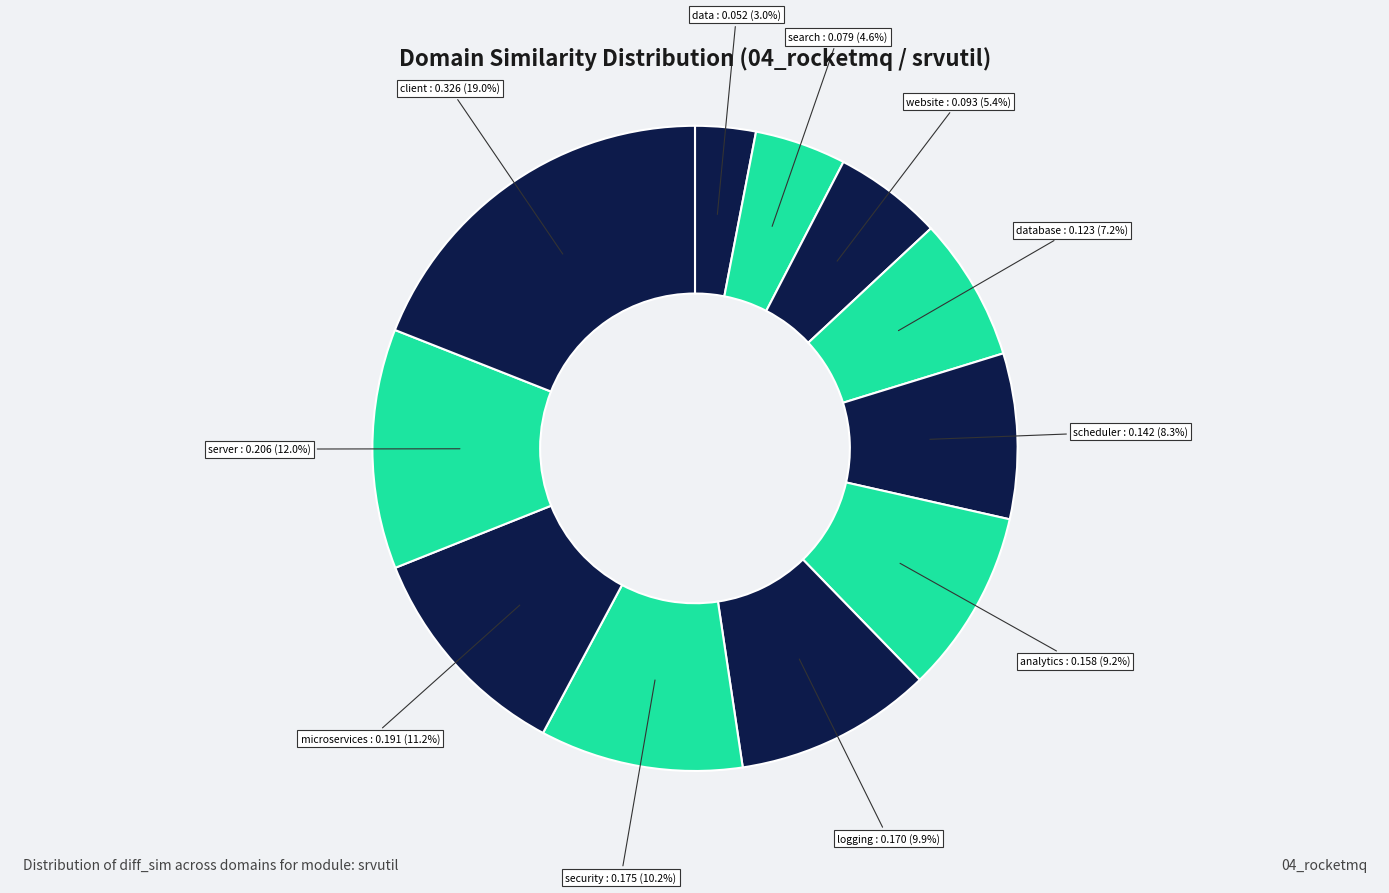

What percentage do search and client together represent?

23.6%